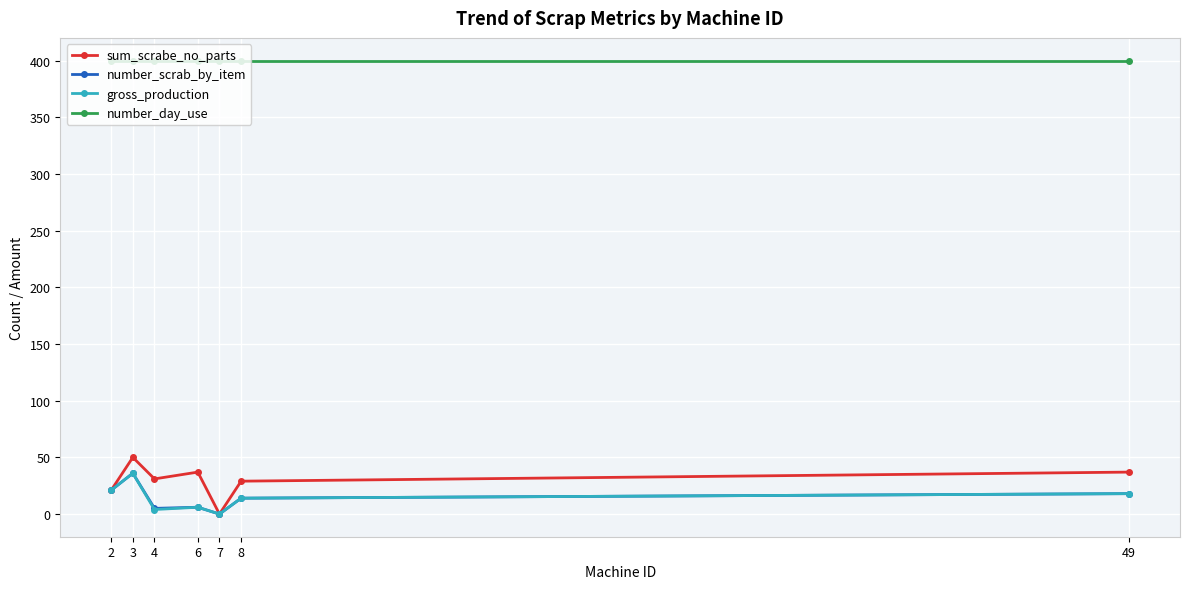

What is the sum of all gross_production values?

99